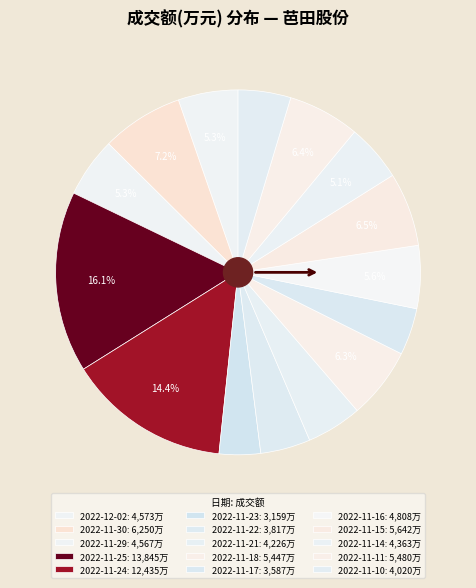

What percentage is NOT represented by 2022-11-17?

95.8%